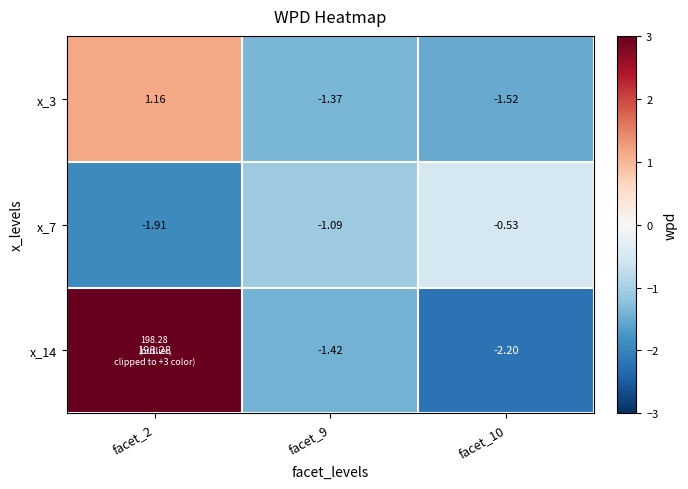

Is the value of x_14 at facet_10 greater than the value of x_7 at facet_10?

No